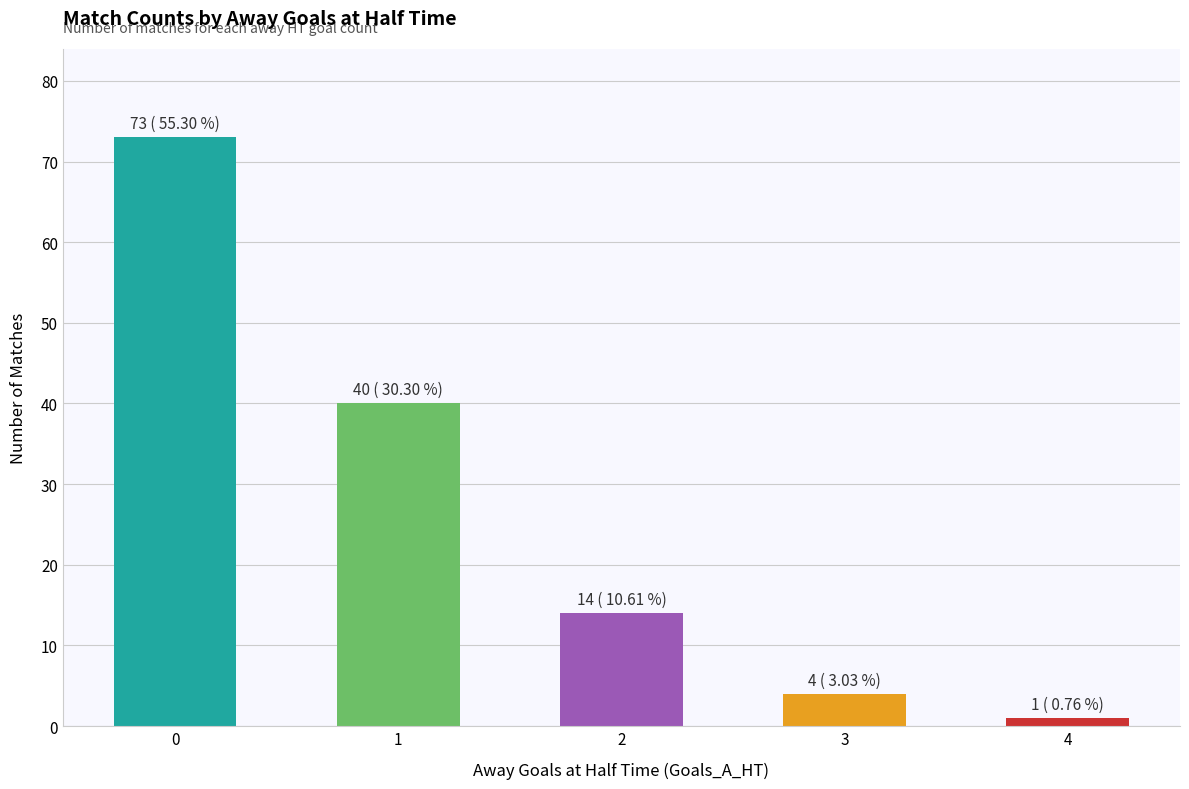

Approximately how many times larger is the value at 3 compared to 2?

0.3